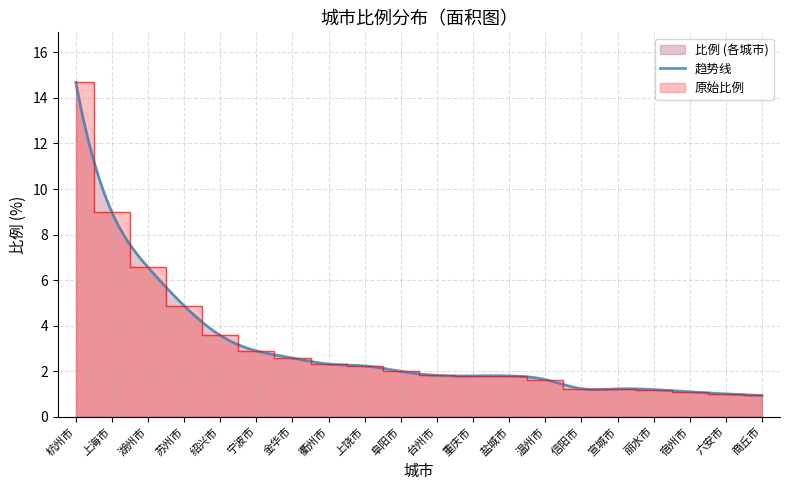

True or false: the data has more than 1 interior local peaks.

False